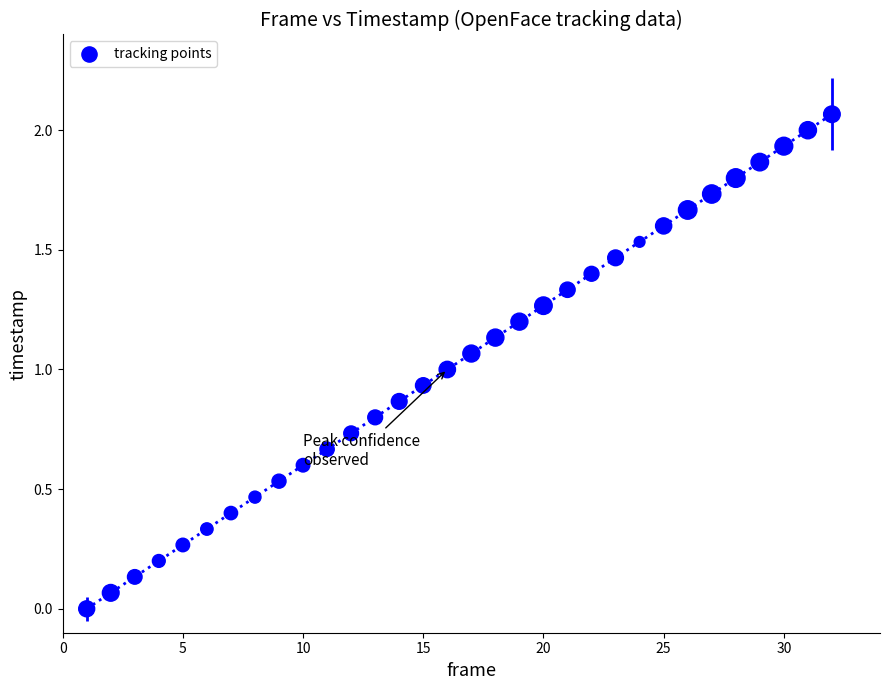

What is the range of X values (max minus min)?

31.0